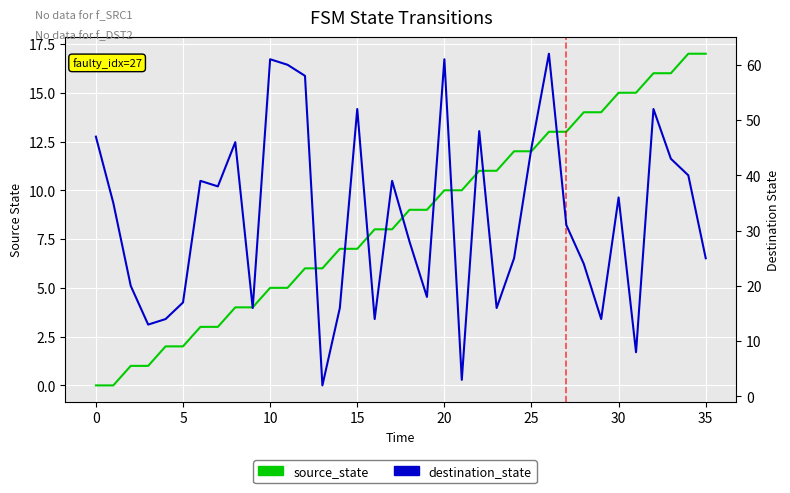

What is the greatest value displayed?

62